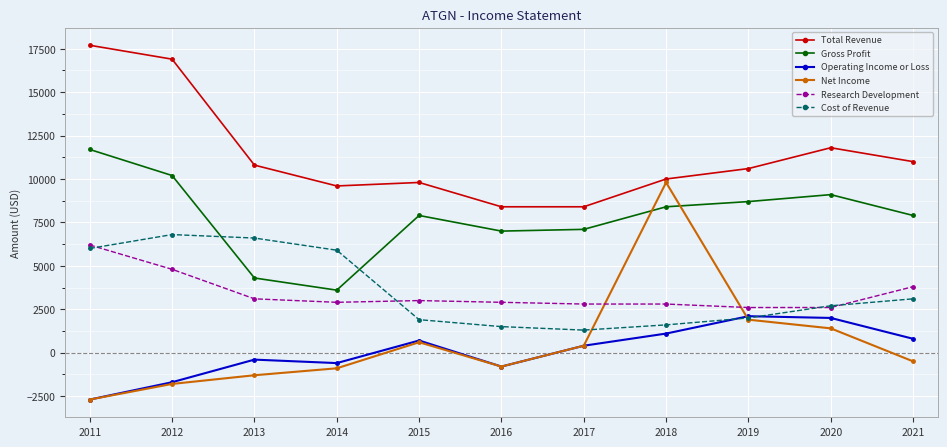

Which series has the largest total across all categories?

Total Revenue